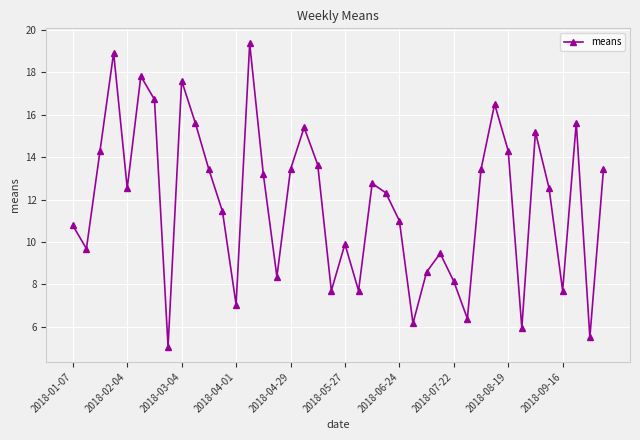

What is the greatest value displayed?

19.4